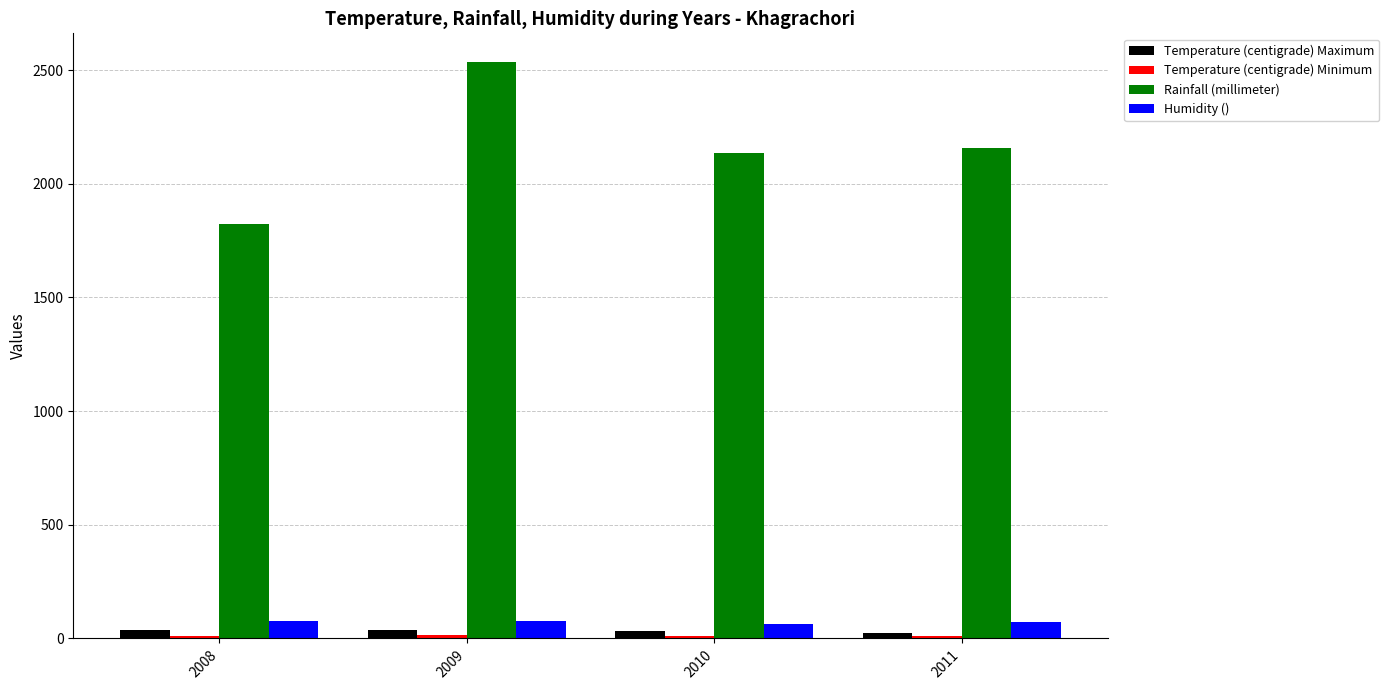

Is it true that Humidity () equals 62.8 at 2010?

True